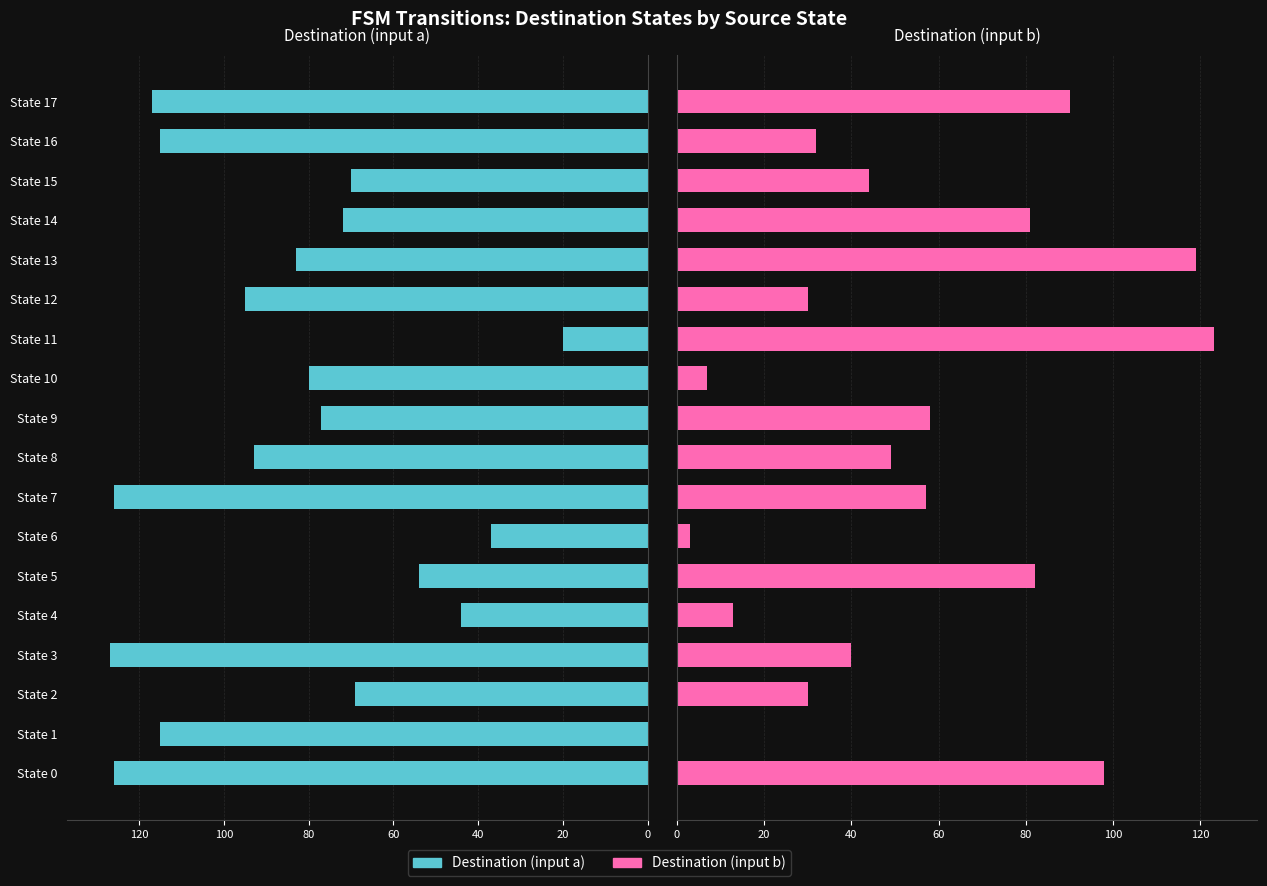

Are the bars grouped side by side (vs. stacked)?

Yes